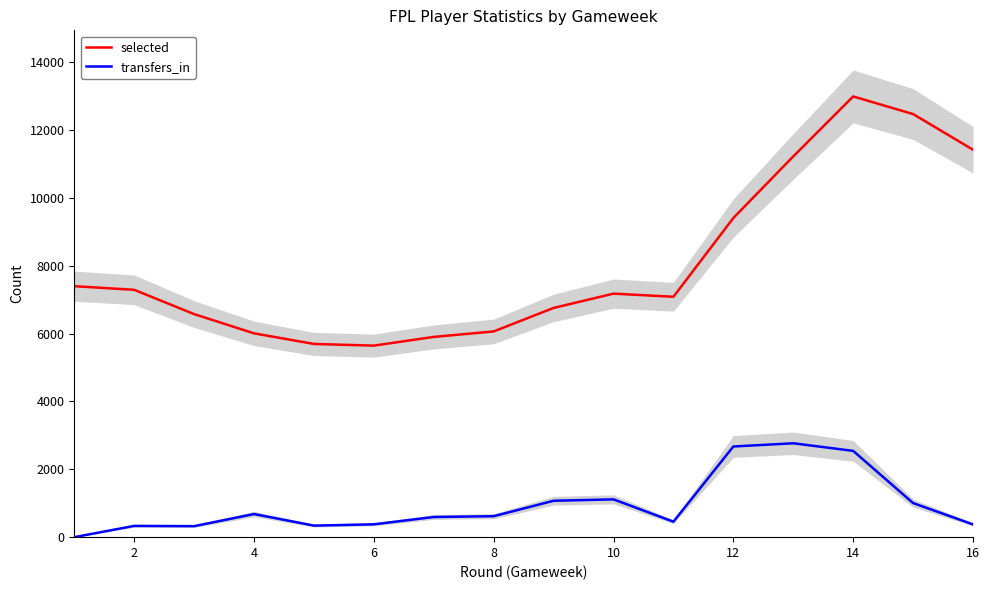

True or false: transfers_in and selected intersect in this chart.

False